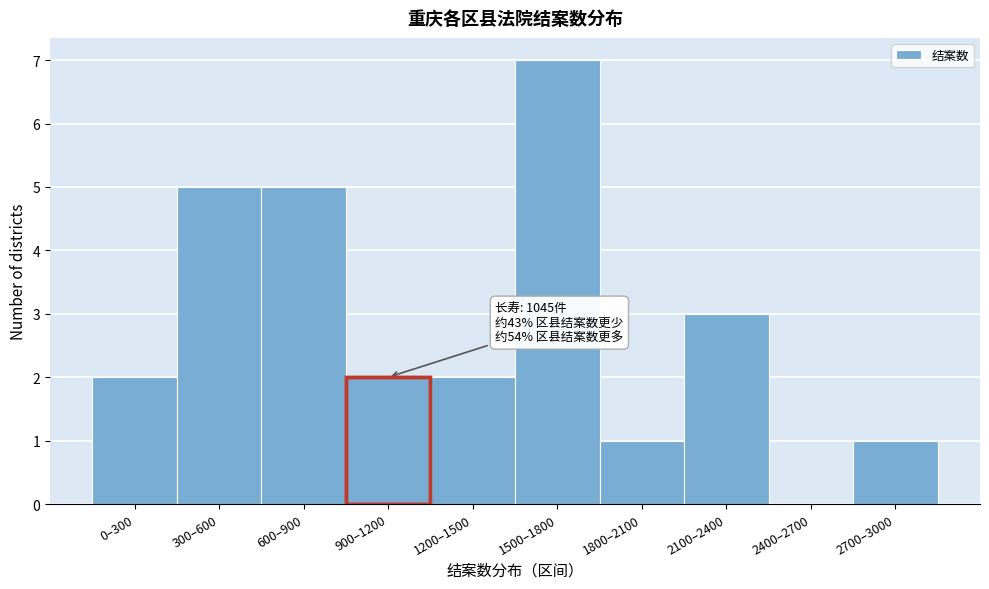

Reading right to left, list all the values displayed in this chart.

2700–3000=1	2400–2700=0	2100–2400=3	1800–2100=1	1500–1800=7	1200–1500=2	900–1200=2	600–900=5	300–600=5	0–300=2